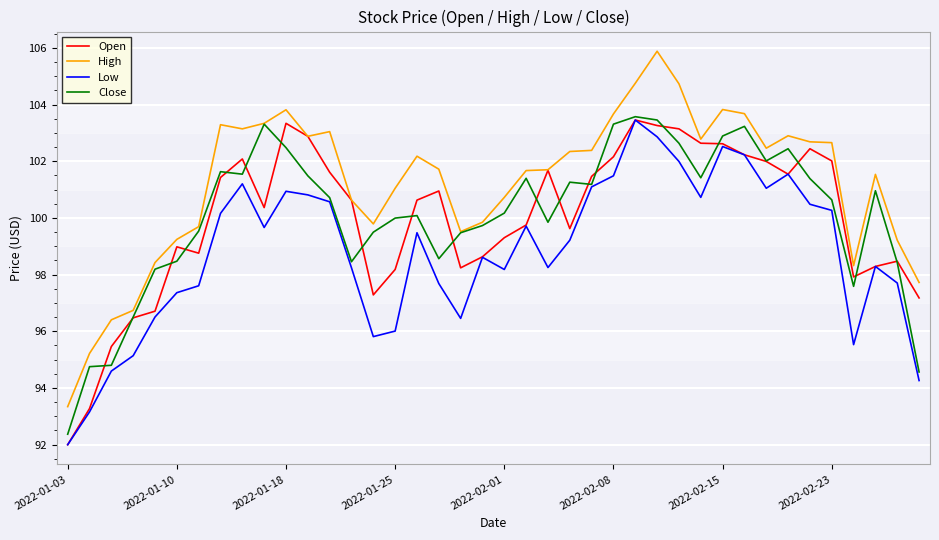

True or false: High and Low intersect in this chart.

False